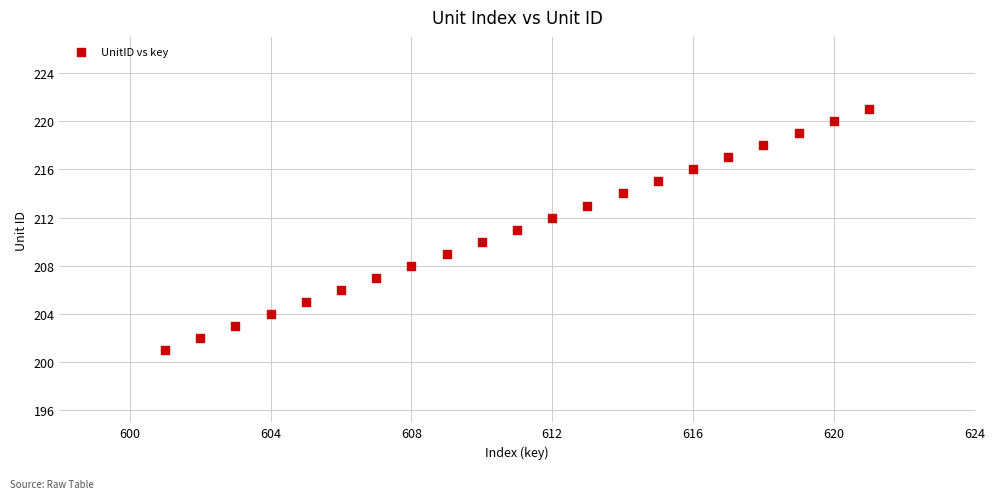

What is the range of X values (max minus min)?

20